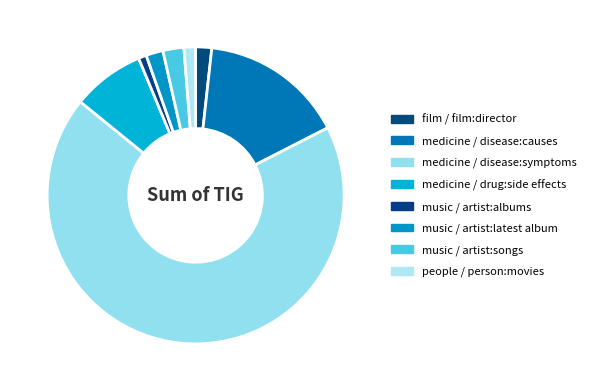

To the nearest percent, what is the average slice percentage?

12%